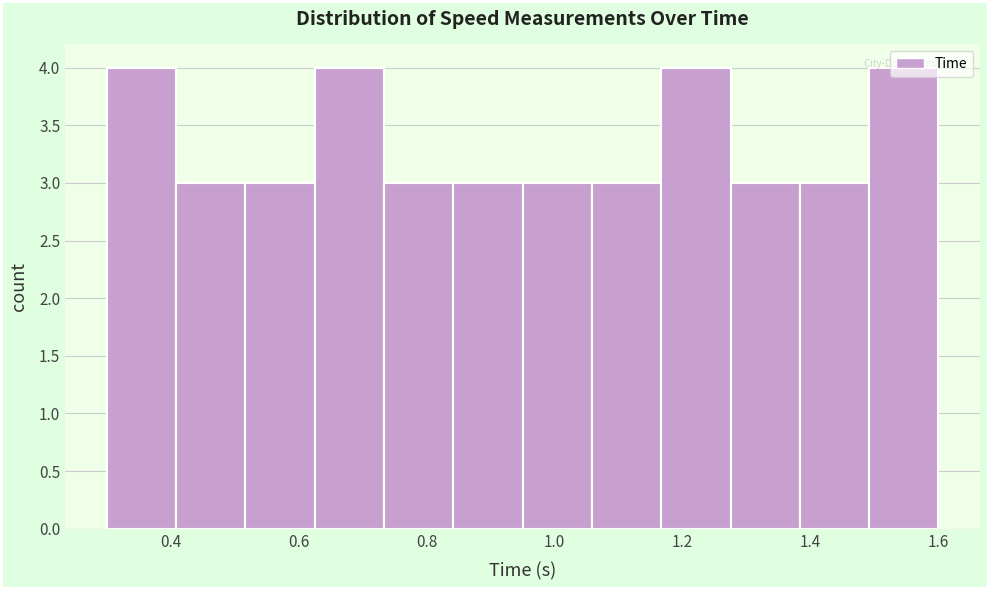

Reading left to right, transcribe this chart: for each bar, give the range it covers on the x-axis and its height. Neither the bar edges nor the heights are printed on the chart, so give them approximately, as read against the axes.

0.30 to 0.40: 4
0.40 to 0.52: 3
0.52 to 0.62: 3
0.62 to 0.74: 4
0.74 to 0.84: 3
0.84 to 0.96: 3
0.96 to 1.06: 3
1.06 to 1.16: 3
1.16 to 1.28: 4
1.28 to 1.38: 3
1.38 to 1.50: 3
1.50 to 1.60: 4